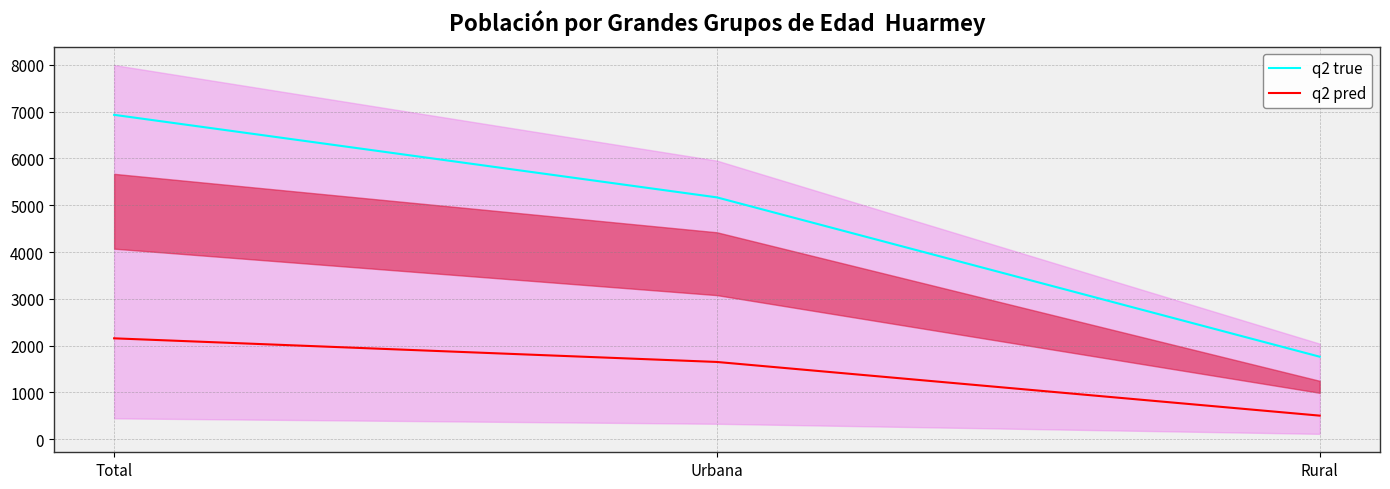

At how many categories does at least one series exceed 1678?

3